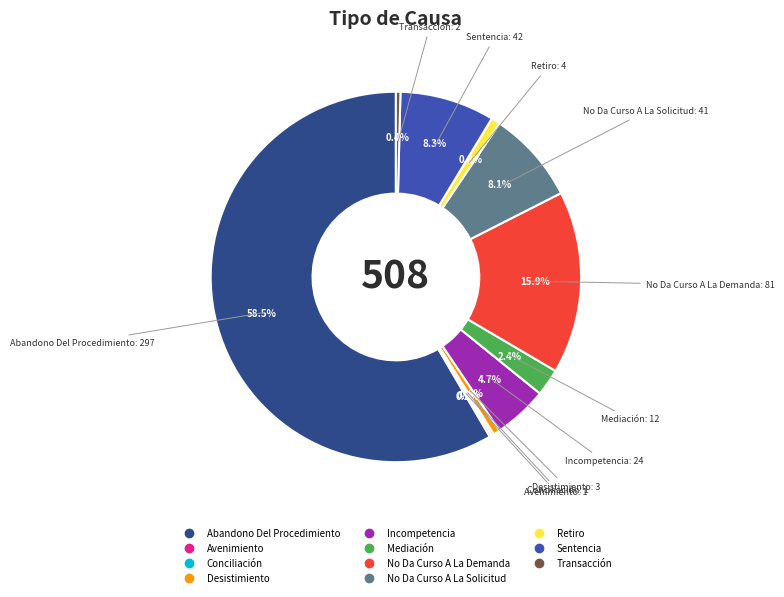

Which slice is the largest?

Abandono Del Procedimiento